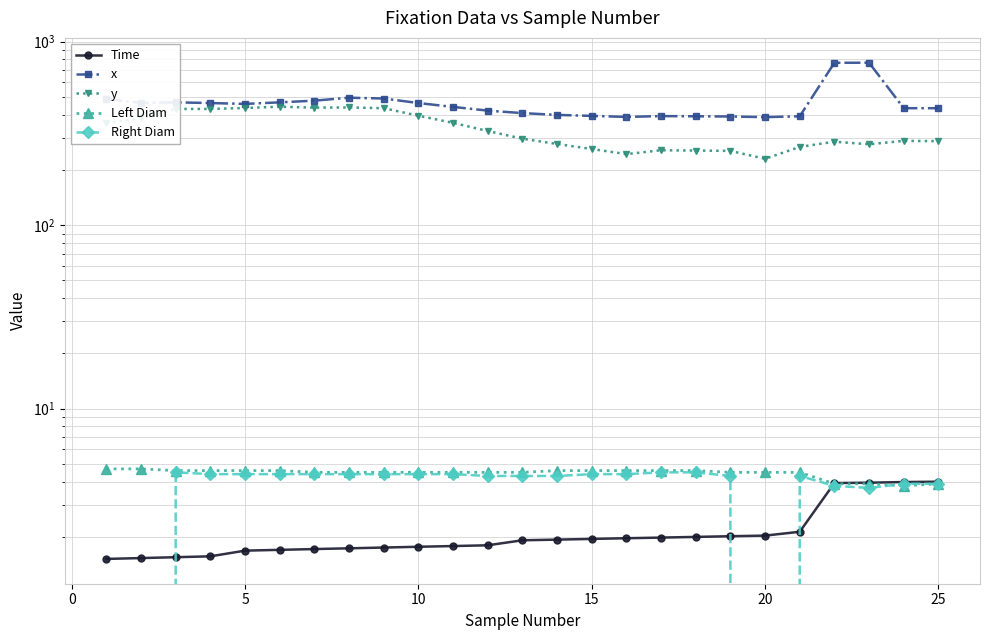

How many interior local peaks does the y series have?

5